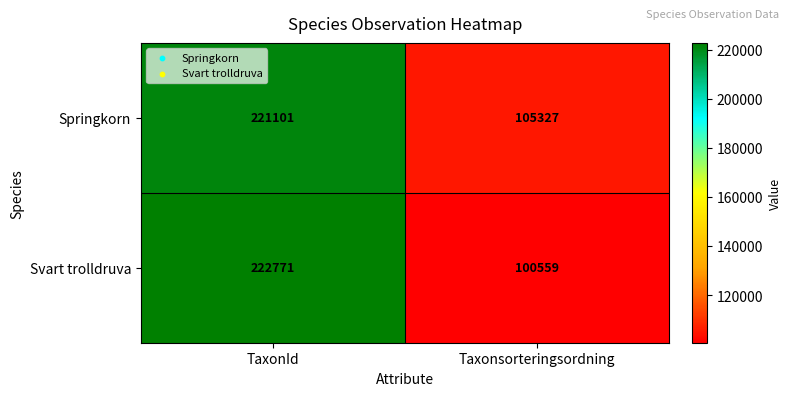

At Taxonsorteringsordning, list the series in order from largest to smallest.

Springkorn, Svart trolldruva